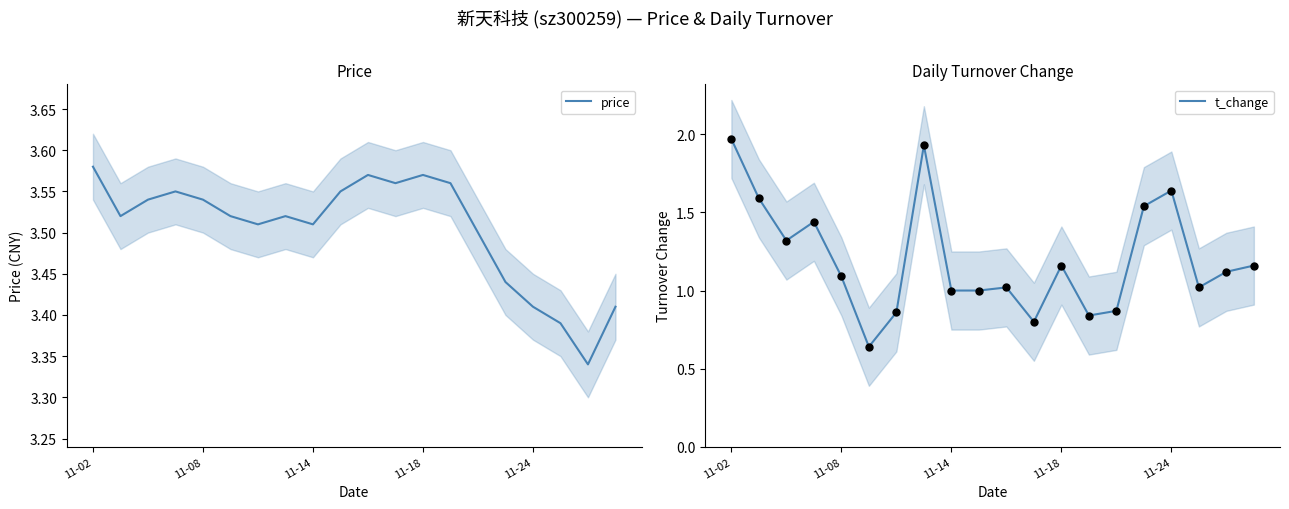

Is the value of t_change at 7 greater than the value of price at 6?

No